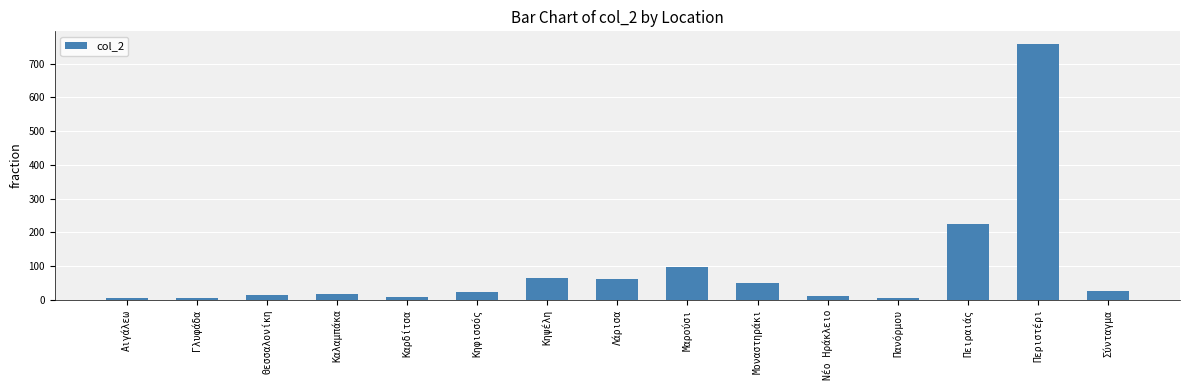

At which category does the chart reach its peak across all series?

Περιστέρι